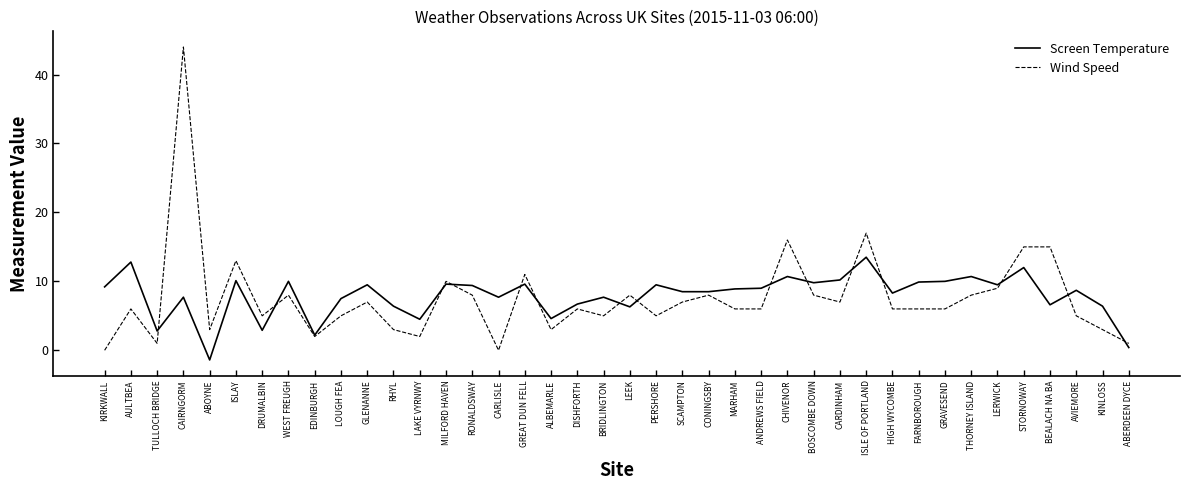

What is the maximum value shown in the chart?

44.0